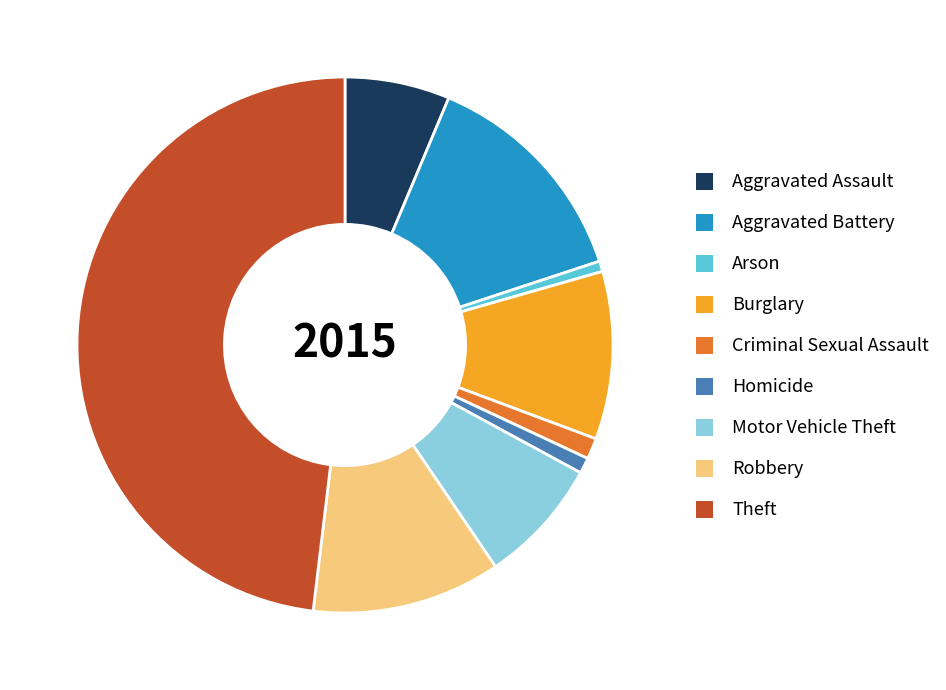

The Motor Vehicle Theft slice represents 8% of the pie. True or false?

True